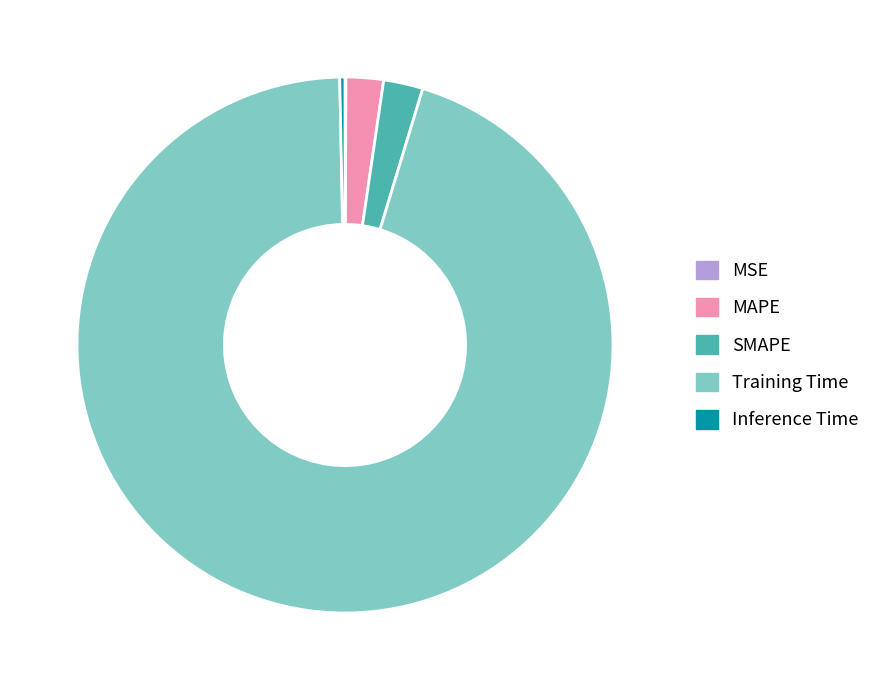

Which slice is the largest?

Training Time